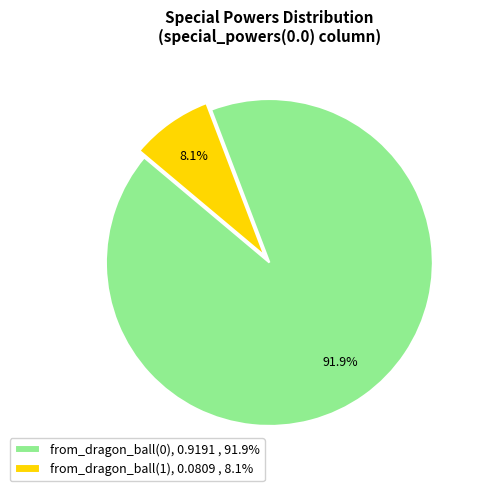

True or false: from_dragon_ball(0) accounts for 92% of the total.

True